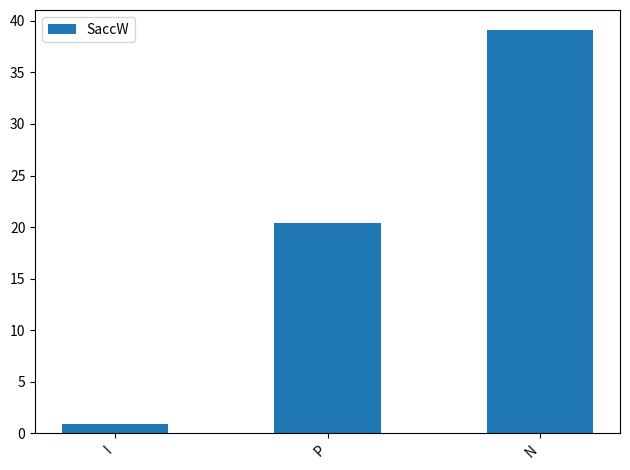

The chart shows a value of 13.5 at P. True or false?

False